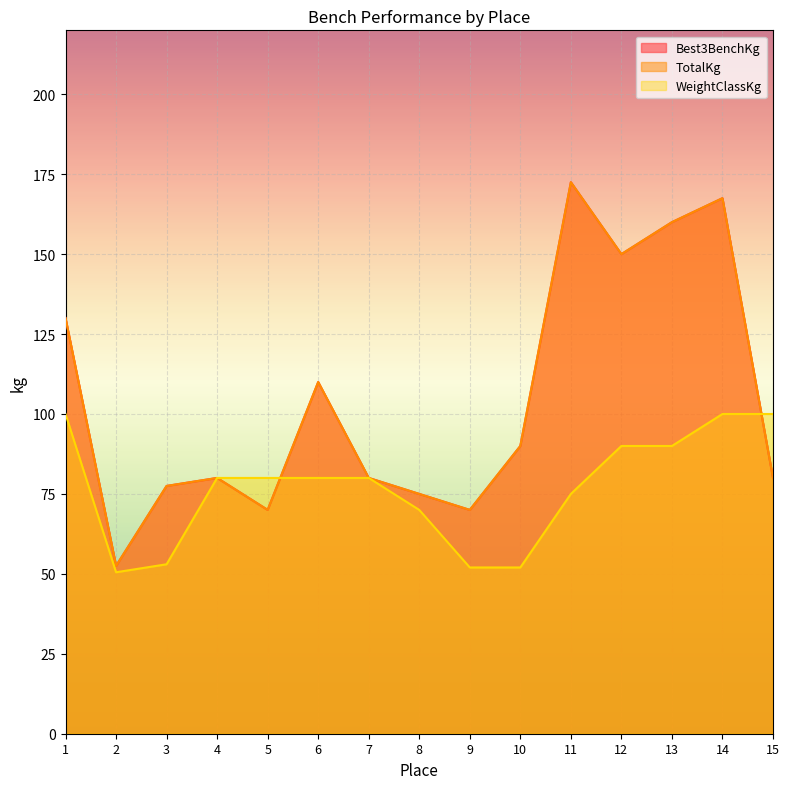

At how many categories does at least one series exceed 111?

5